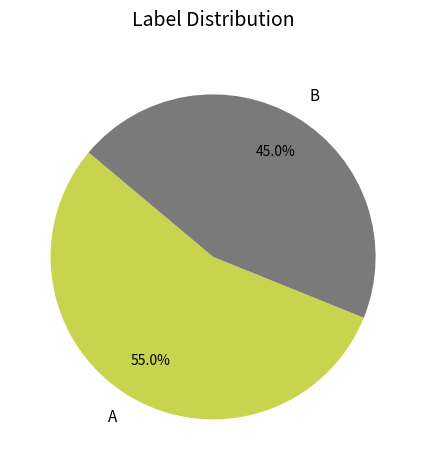

Count the number of slices in the pie.

2